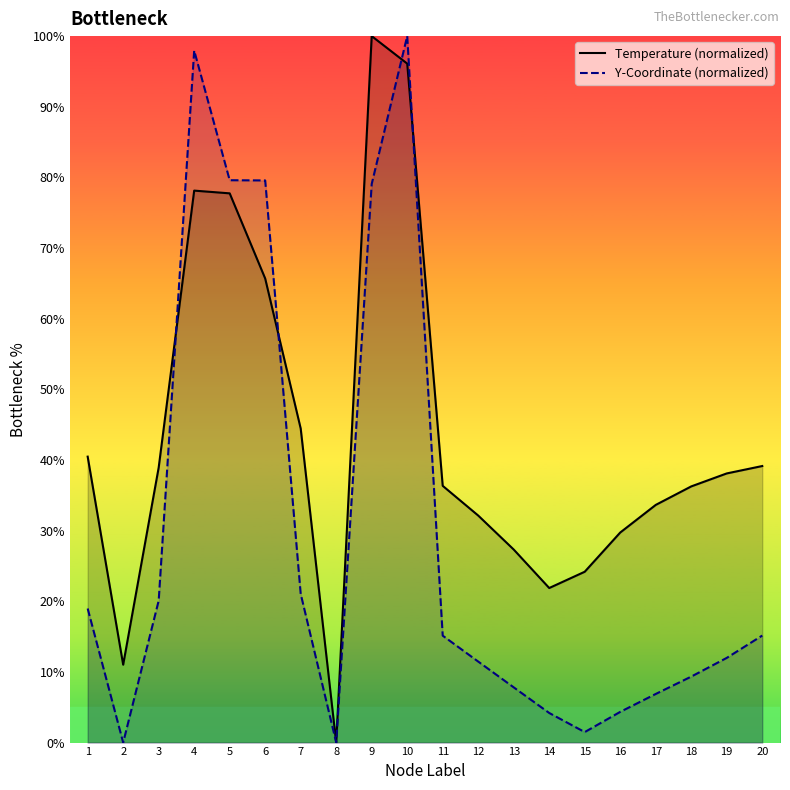

What is the approximate value of Temperature (normalized) at 15?

24.2